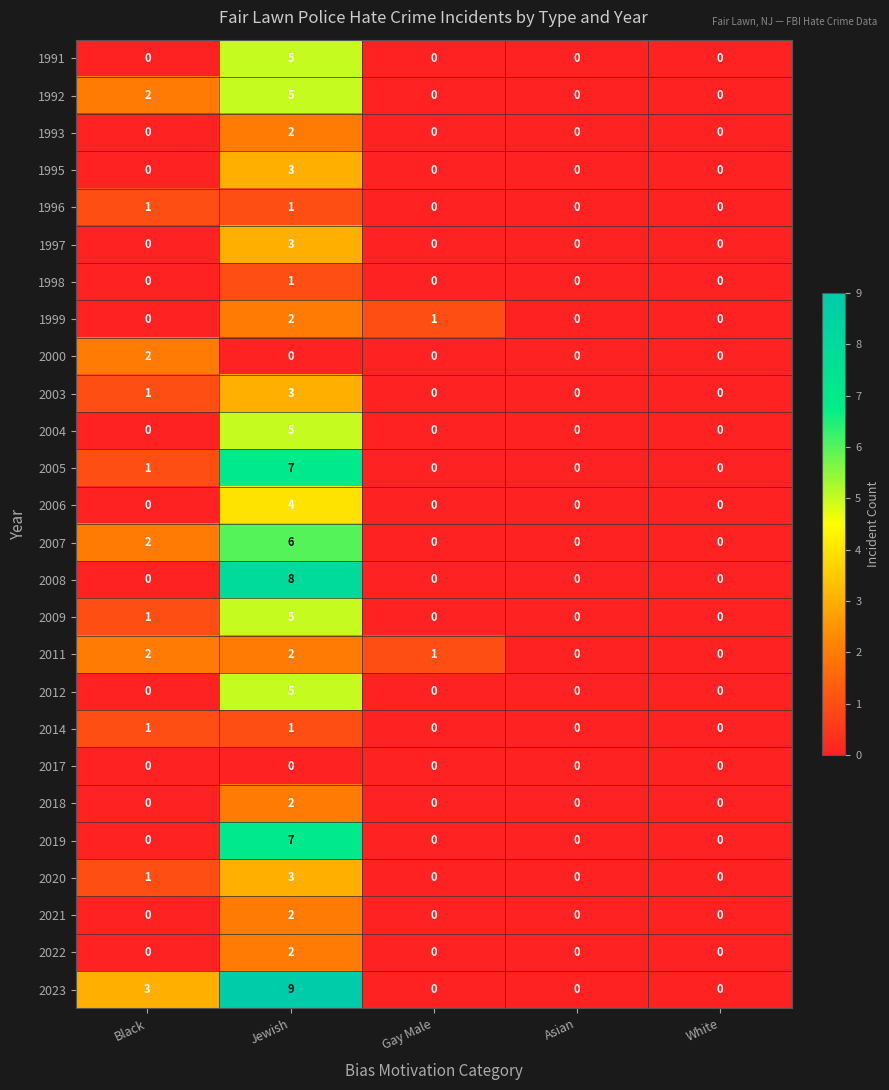

Which series has the largest range (max minus min)?

2023